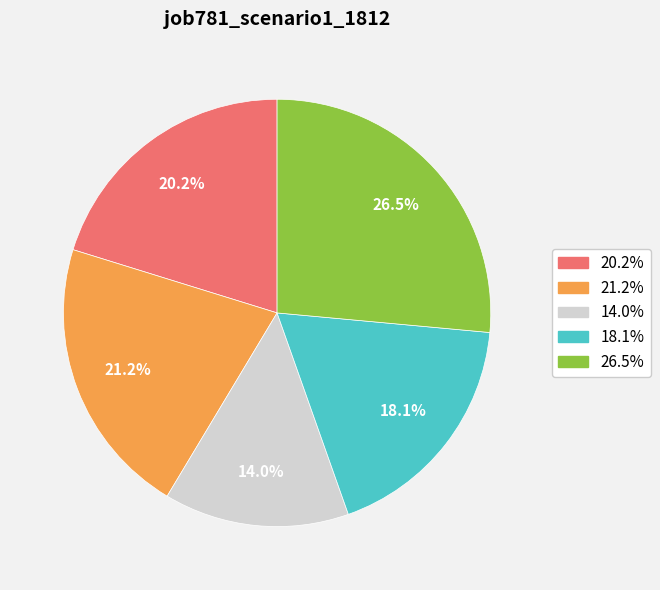

To the nearest percent, what is the difference between the largest and smallest slice percentages?

12%